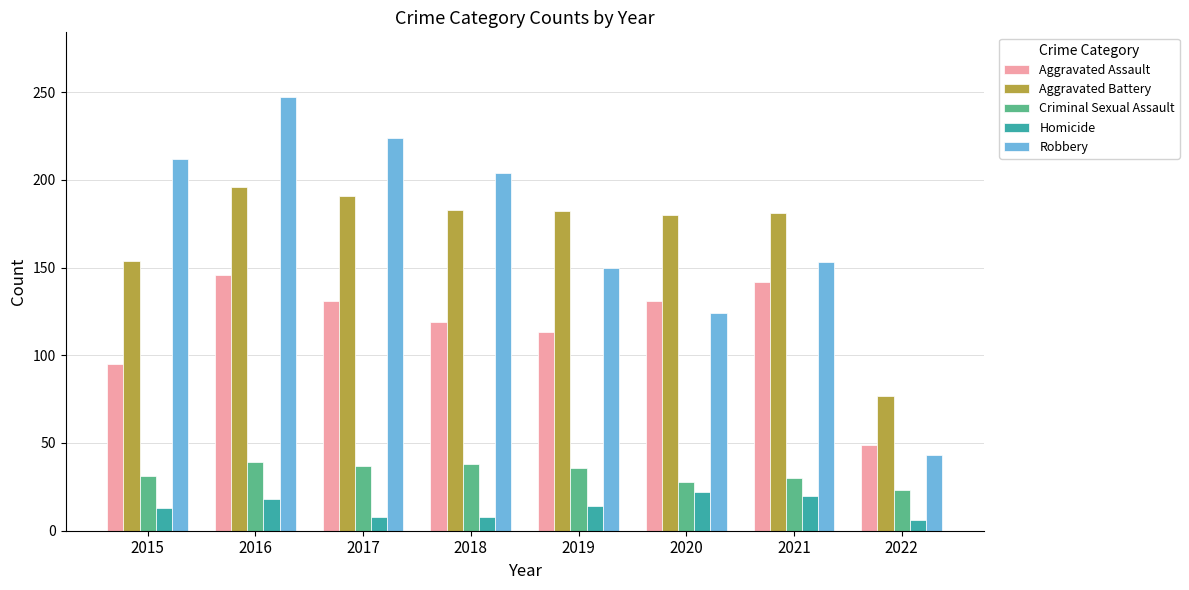

What are all the series names shown in the legend?

Aggravated Assault, Aggravated Battery, Criminal Sexual Assault, Homicide, Robbery